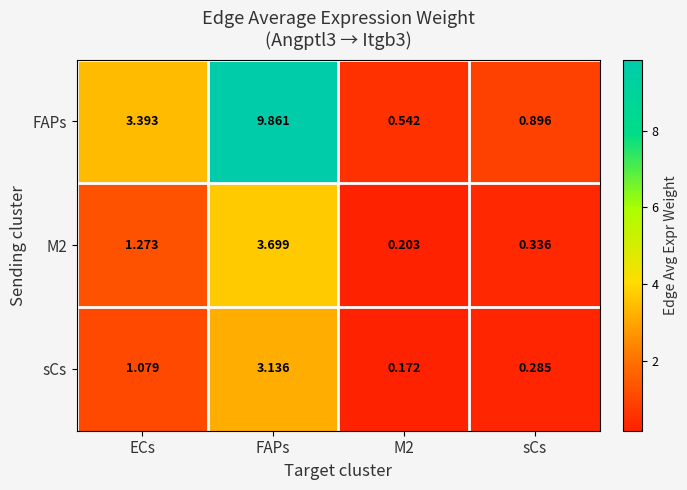

Where is sCs nearest to the value 1?

ECs